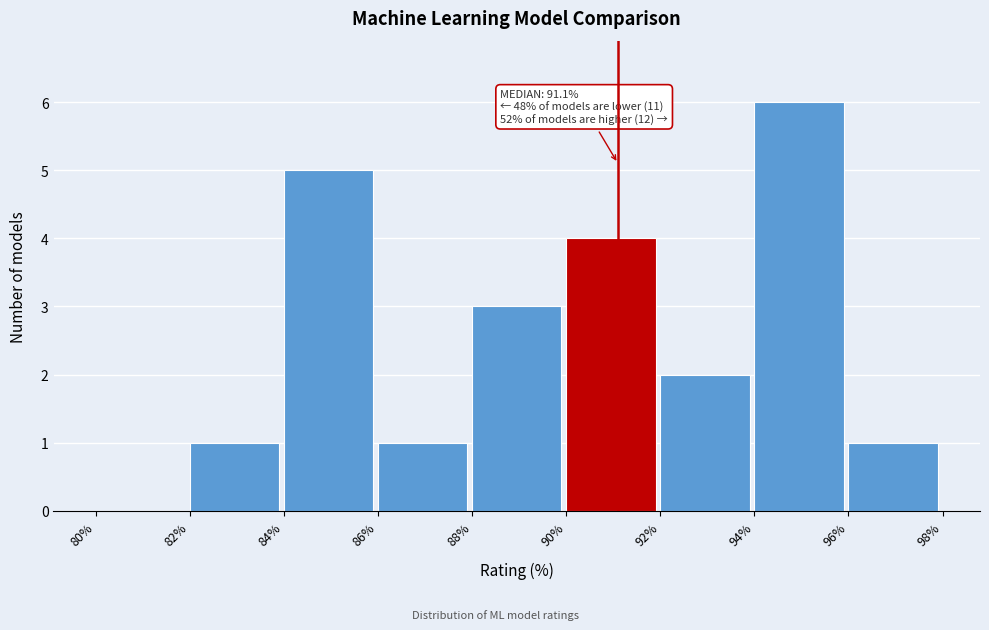

Which range on the x-axis has the tallest bar?

94% to 96%